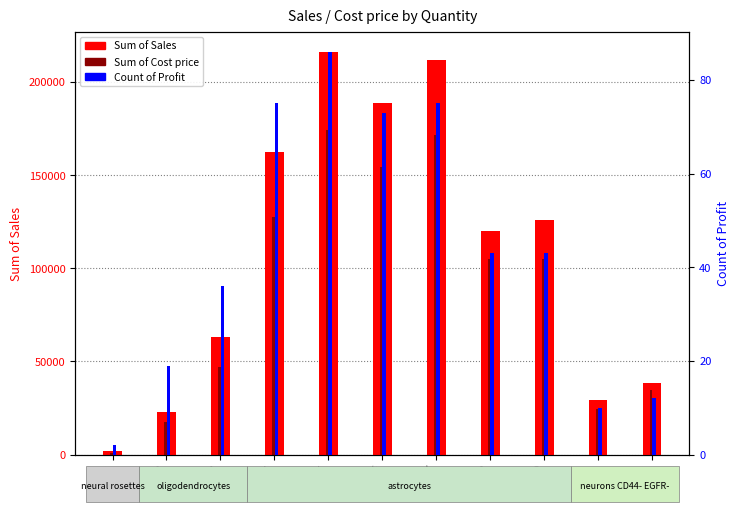

Which category has the highest value across all series?

5